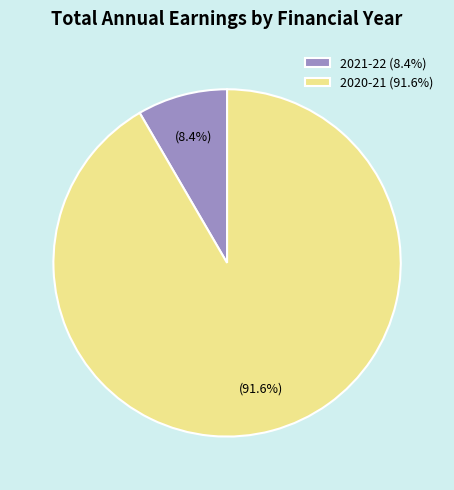

Approximately how many times larger is the value at 2020-21 (91.6%) compared to 2021-22 (8.4%)?

10.9